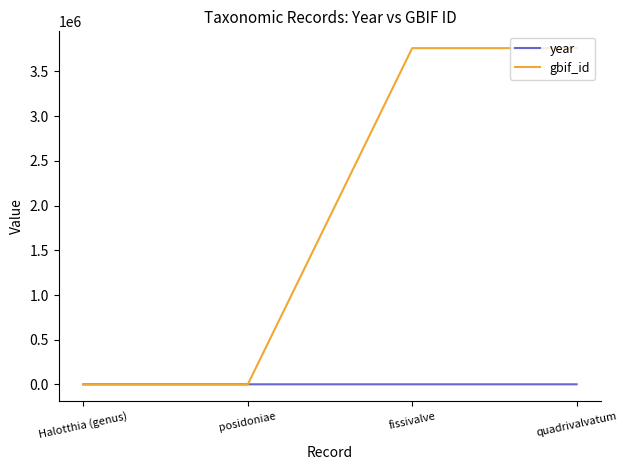

Count the number of categories in the chart.

4